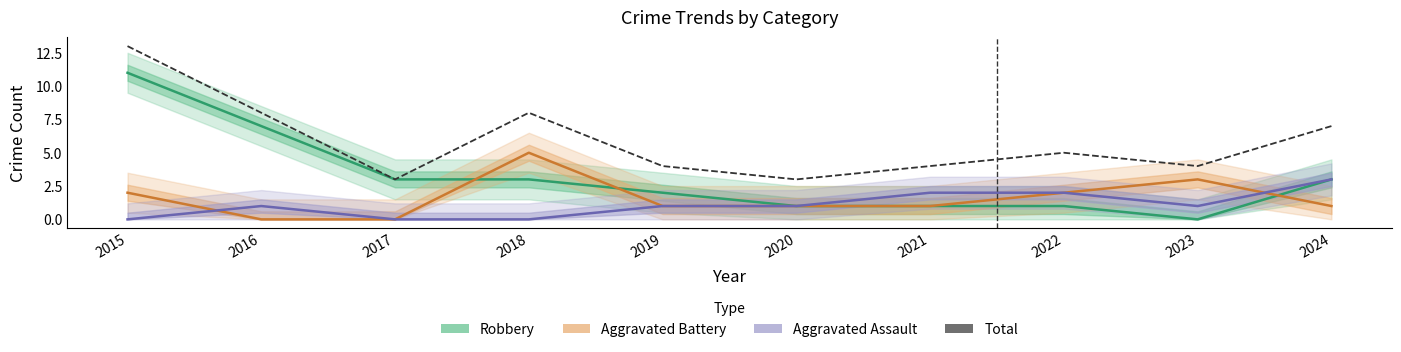

At which category is the sum across all series the highest?

2015